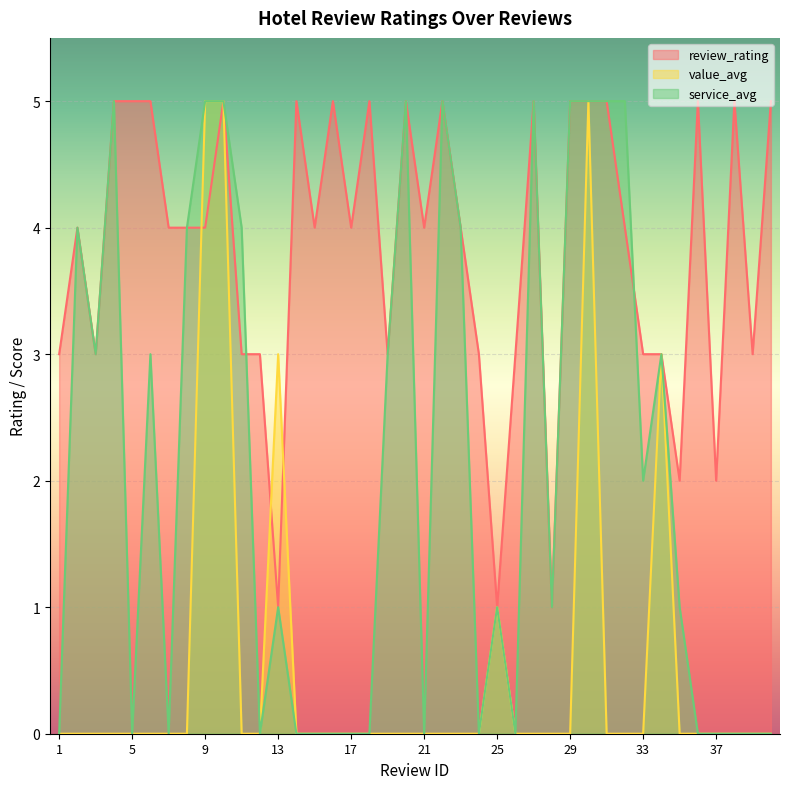

Is the value of service_avg at 12 greater than the value of review_rating at 32?

No